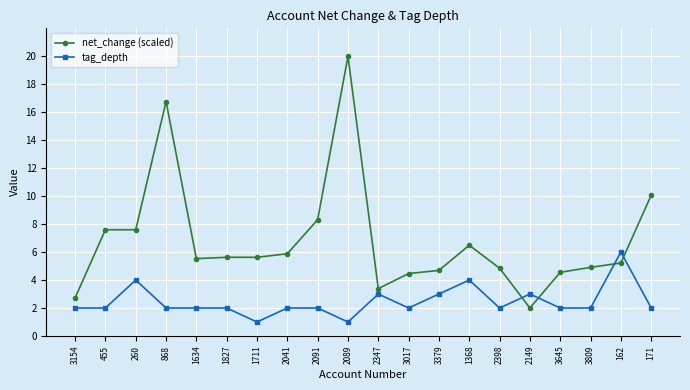

What is the difference between the highest and lowest values at 2089?

19.0